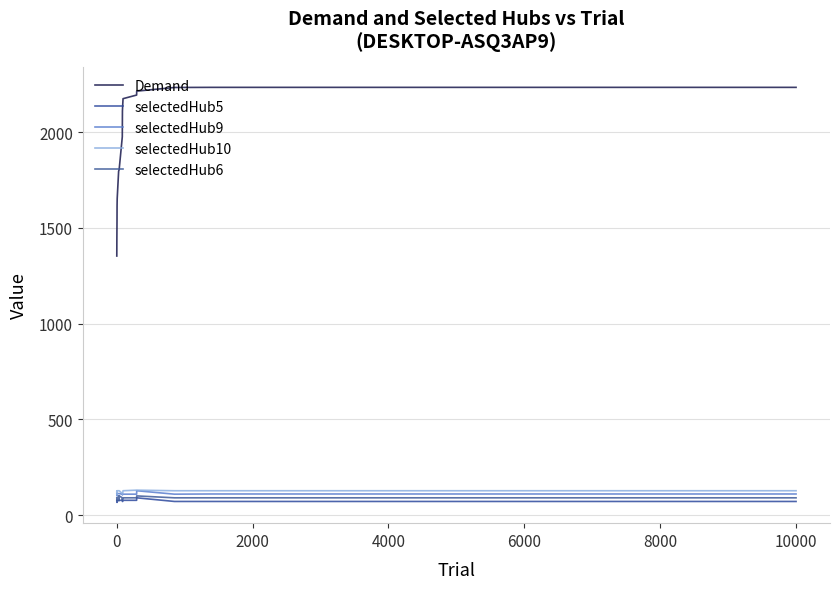

What are all the series names shown in the legend?

Demand, selectedHub5, selectedHub9, selectedHub10, selectedHub6